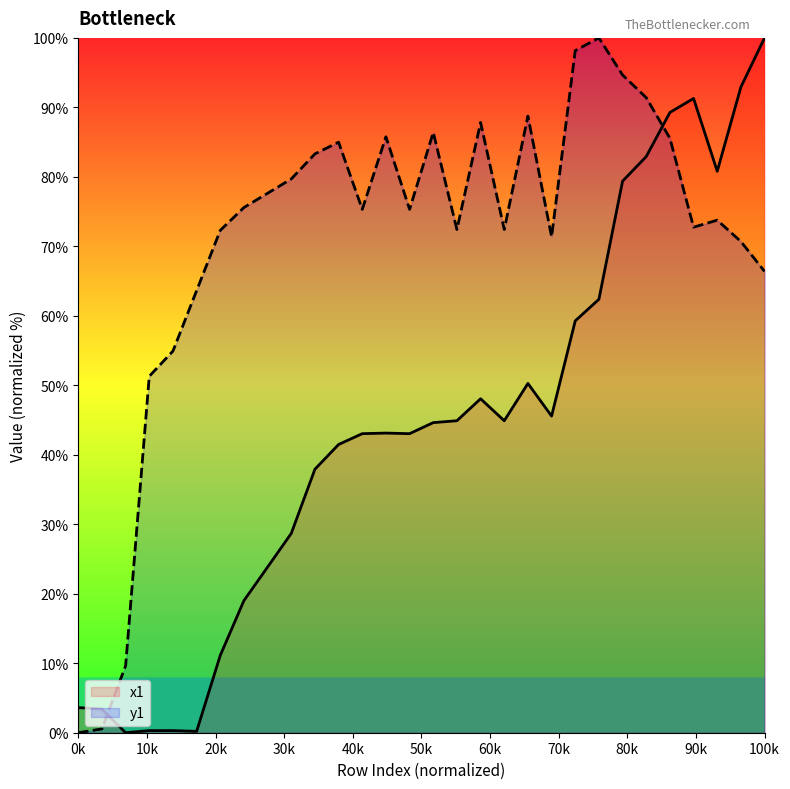

What is the value of the y1 point at the 25th from the left?

91.4